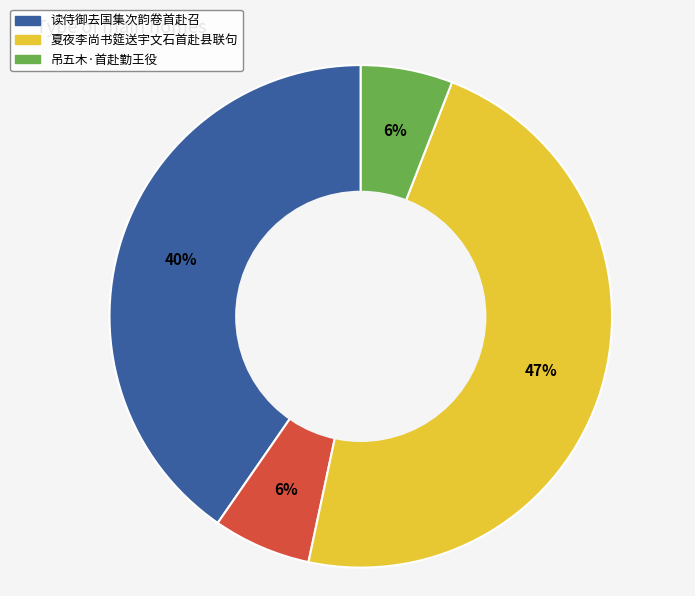

To the nearest percent, what is the average slice percentage?

25%